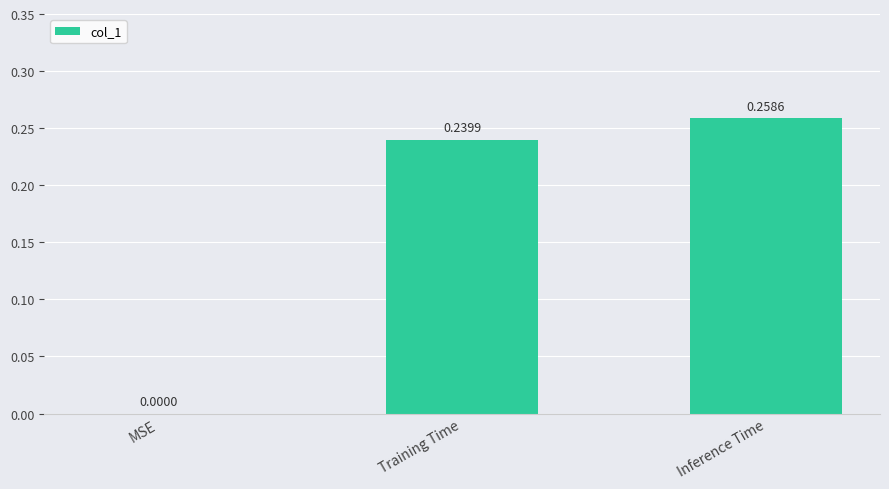

Between MSE and Inference Time, which is larger?

Inference Time